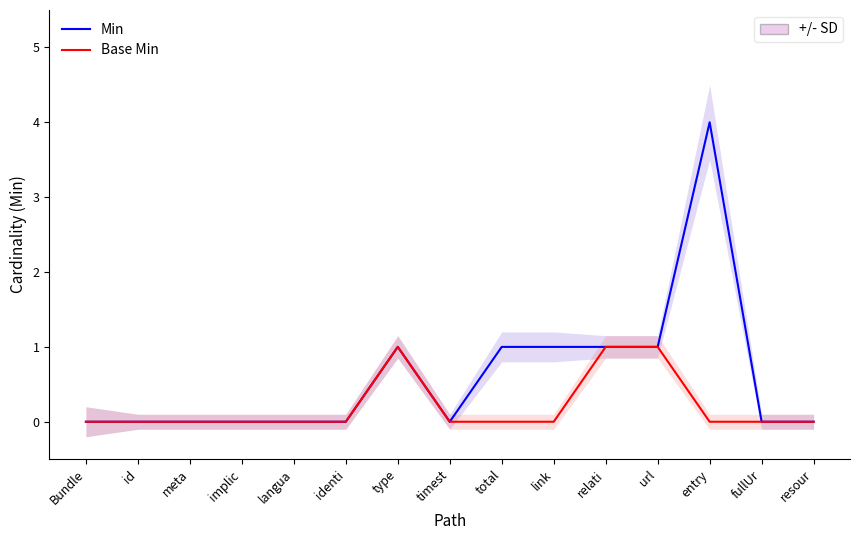

At which category does Min reach its first local valley?

timest